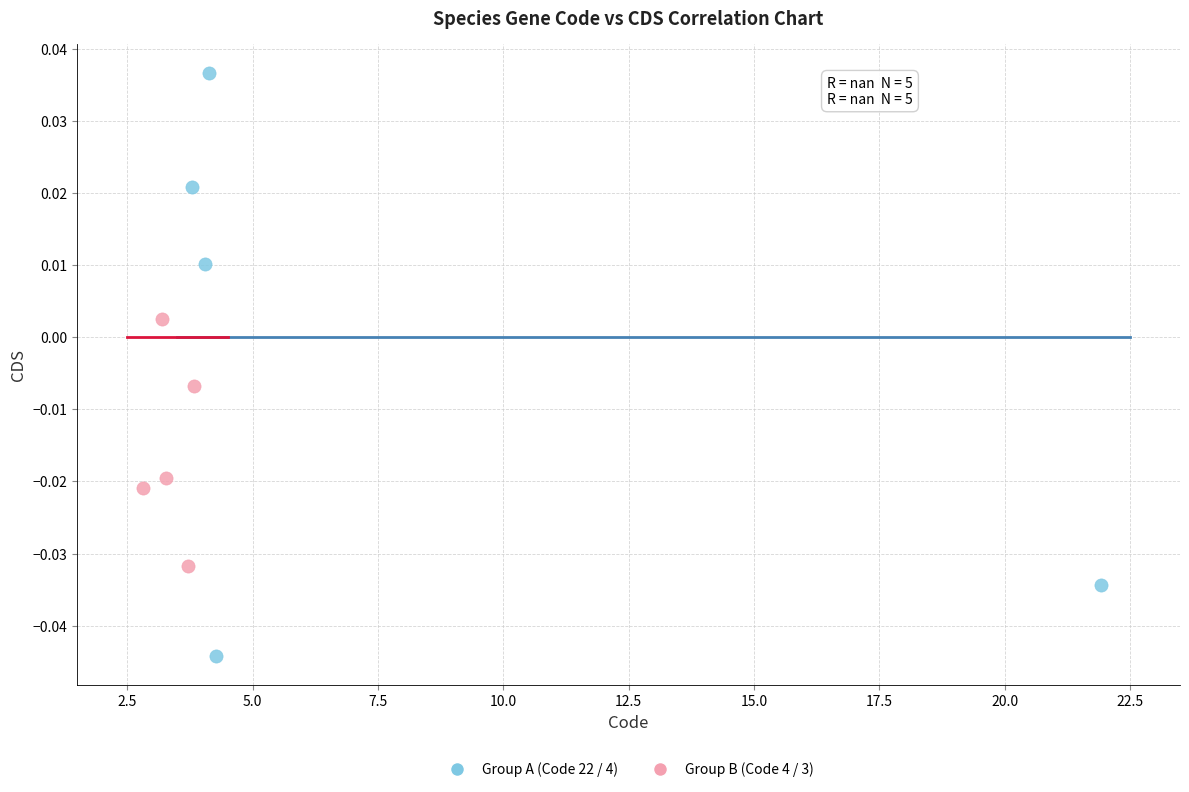

Which series has the largest Y range (max minus min)?

Group A (Code 22 / 4)